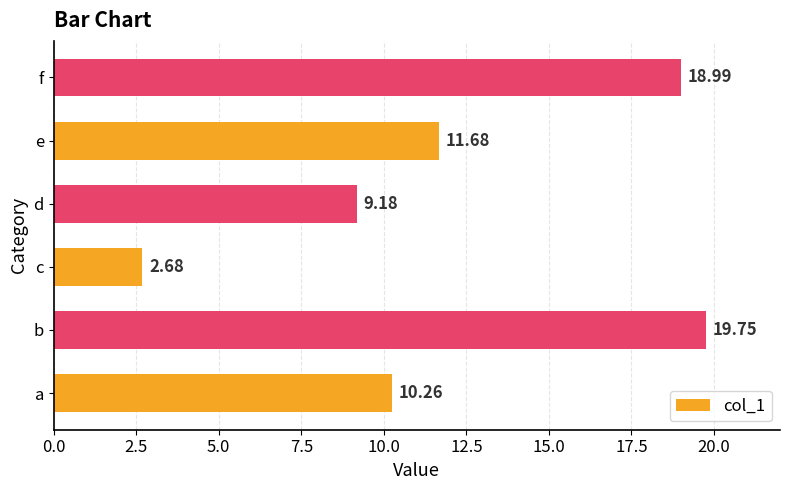

Which category has the lowest value across all series?

c